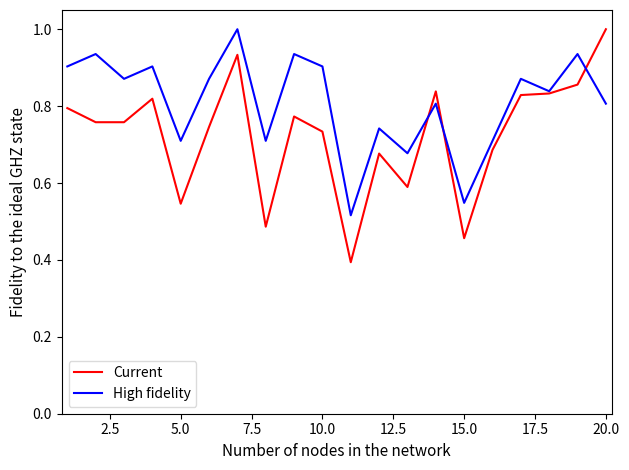

Is this an area chart (filled region under the line)?

No